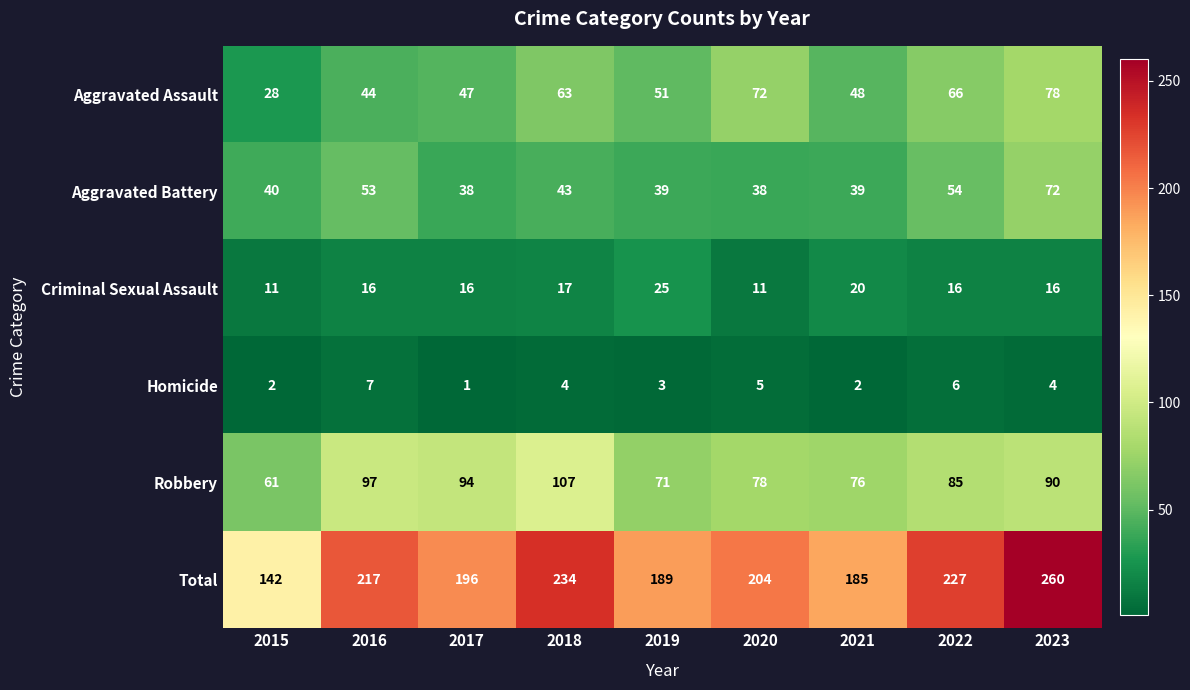

How many categories are shown in the chart?

9